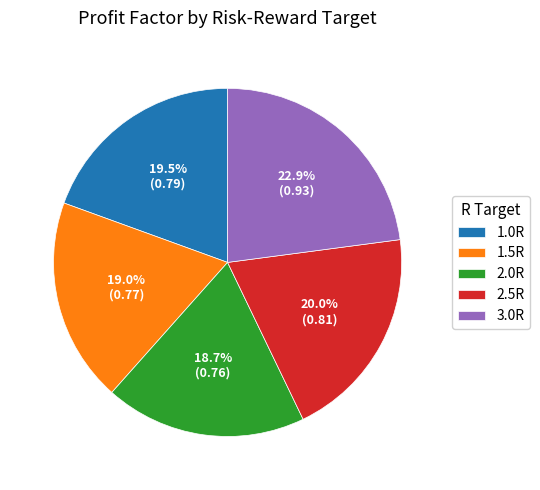

What percentage do 1.0R and 3.0R together represent?

42.4%